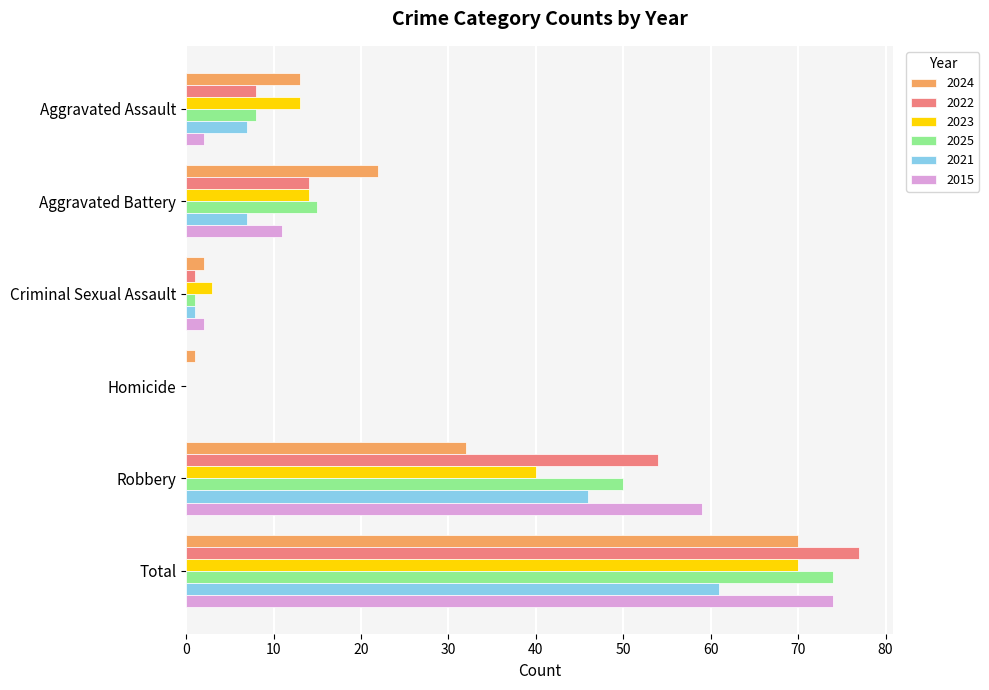

Which series has the largest total across all categories?

2022